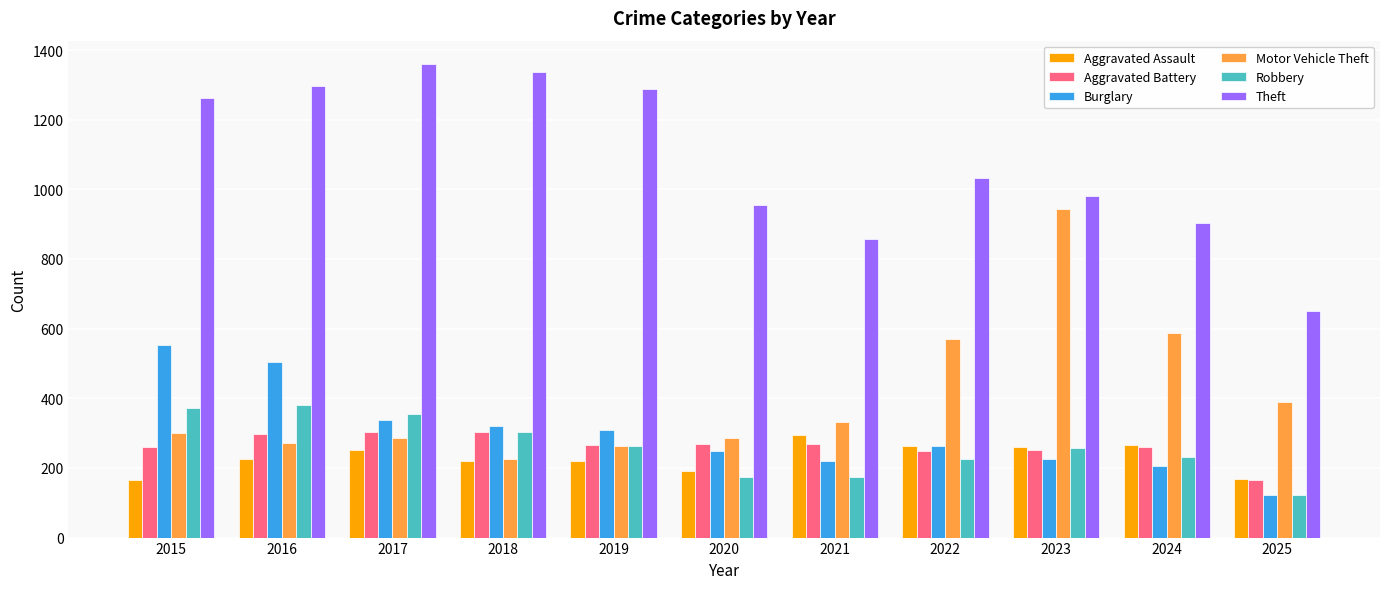

How many values in the Motor Vehicle Theft series are below 299?

5